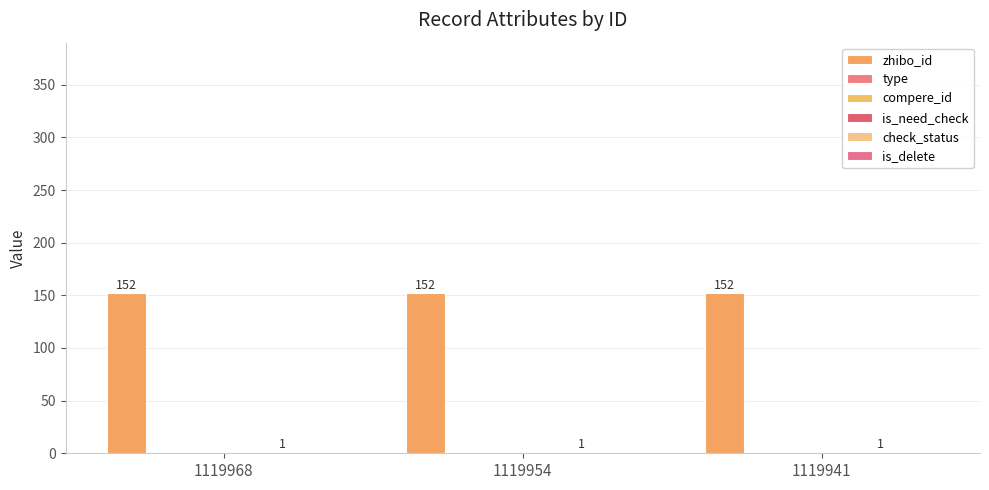

At which category does the chart reach its minimum across all series?

1119968